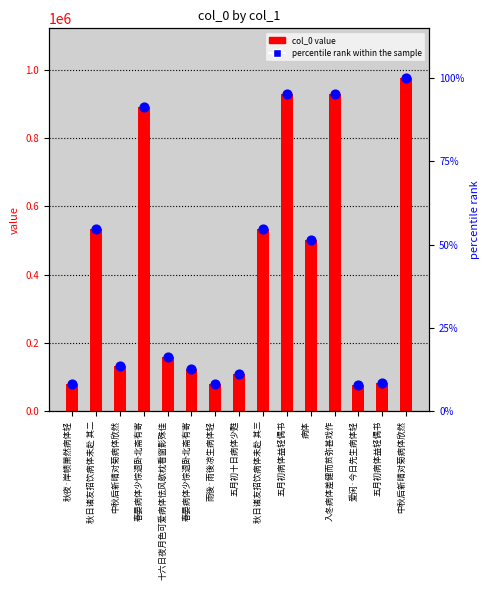

At how many categories does at least one series exceed 257053?

7